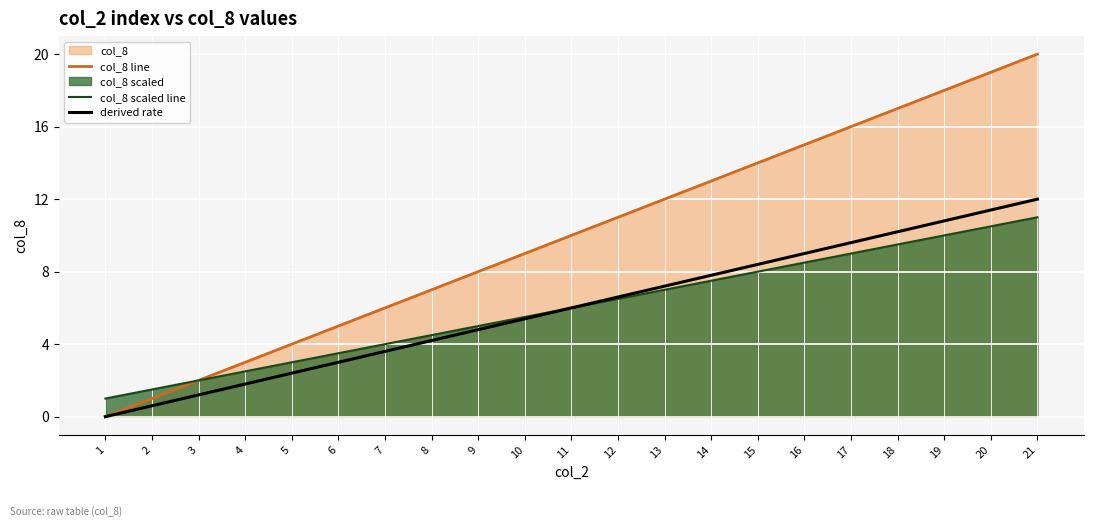

At 11, list the series in order from smallest to largest.

col_8 scaled line, derived rate, col_8 line